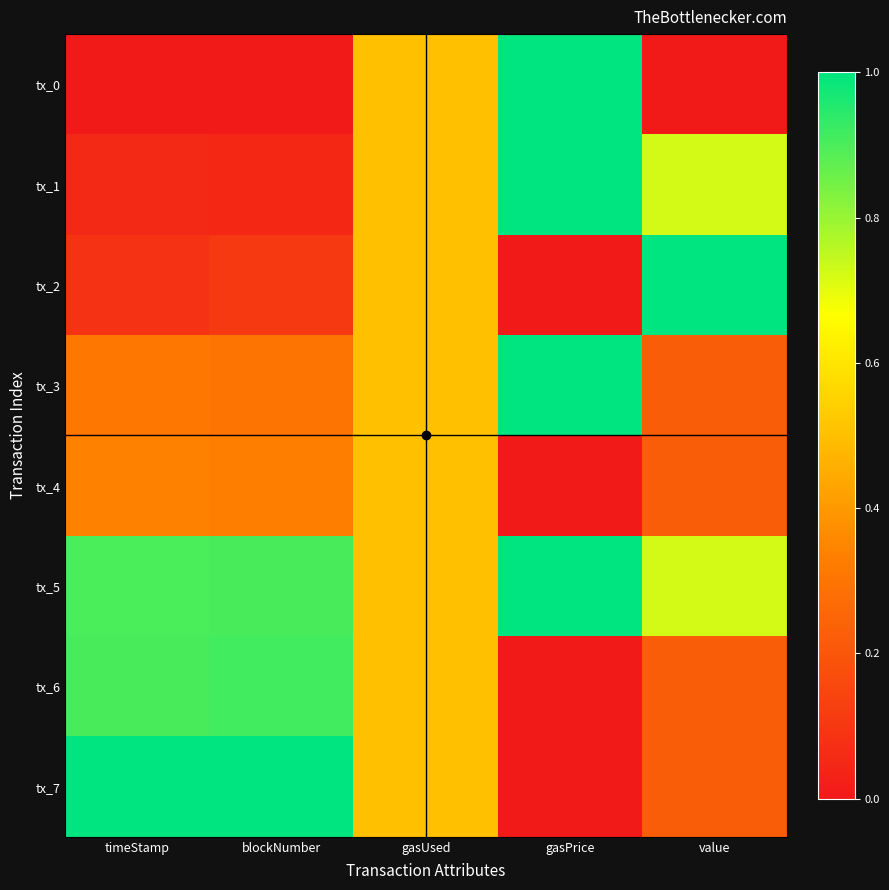

Count the number of data series in this chart.

8